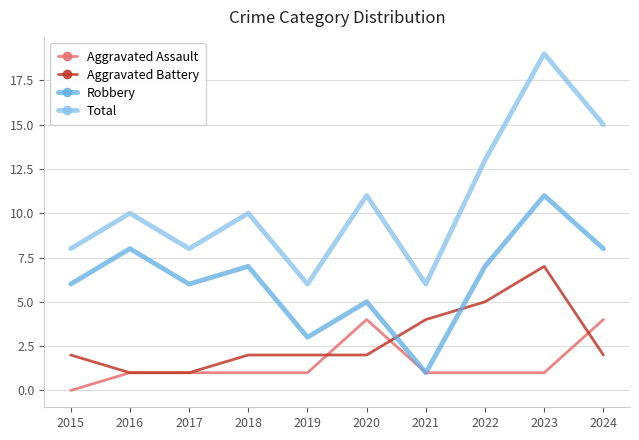

What is the total value across all series at 2017?

16